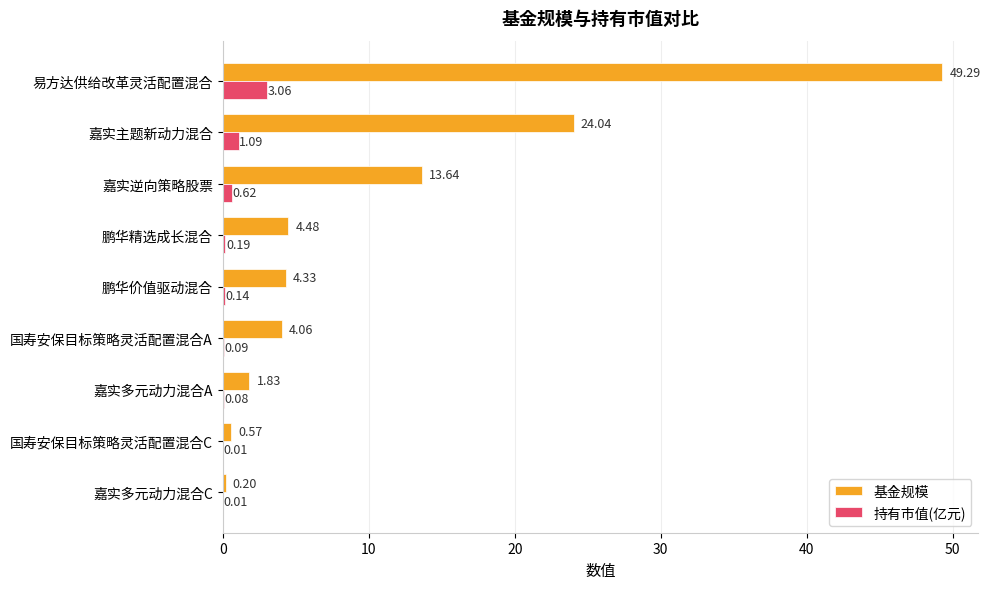

Between 易方达供给改革灵活配置混合 and 嘉实逆向策略股票, which series saw the biggest shift?

基金规模